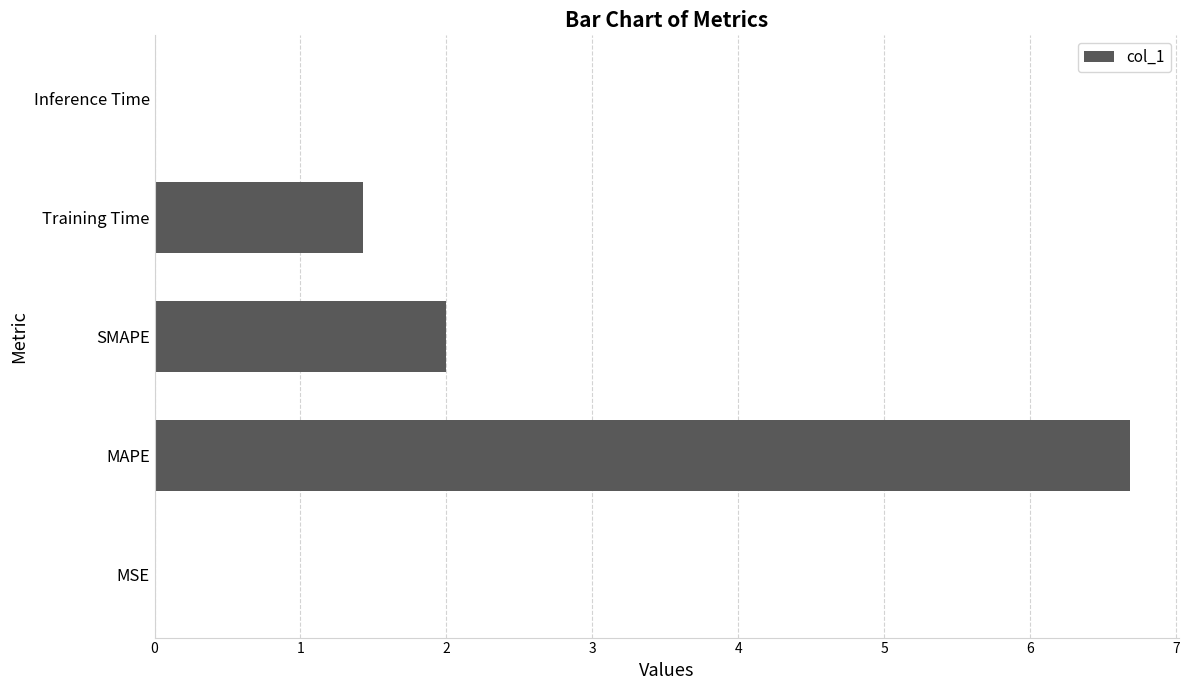

What value does the data have at MAPE?

6.7